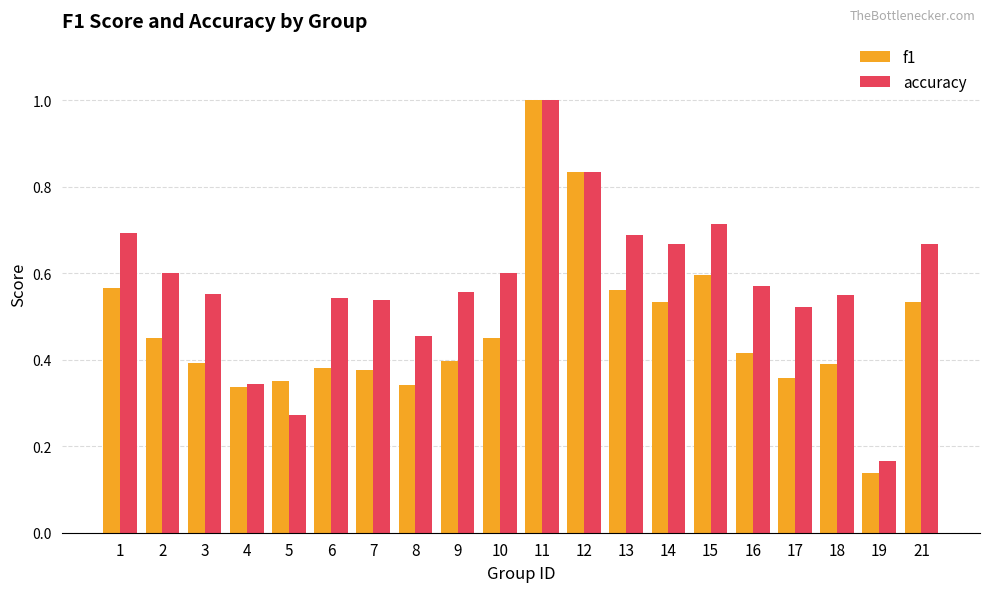

The f1 series shows 0.4 at 6. True or false?

True